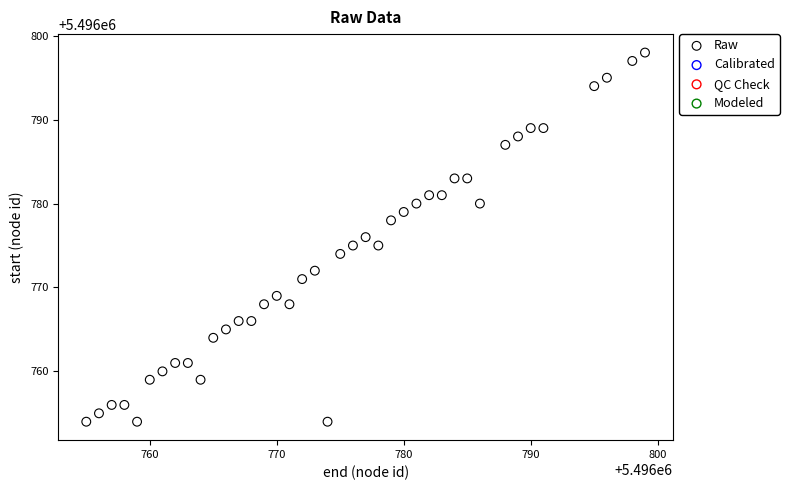

What is the range of Y values (max minus min)?

44